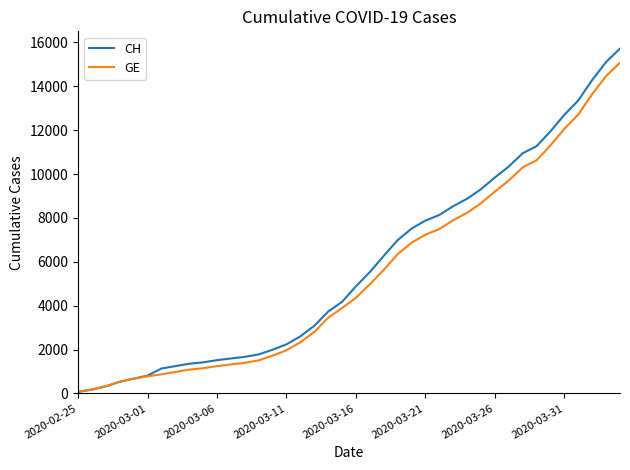

Which series has the widest spread of values?

CH